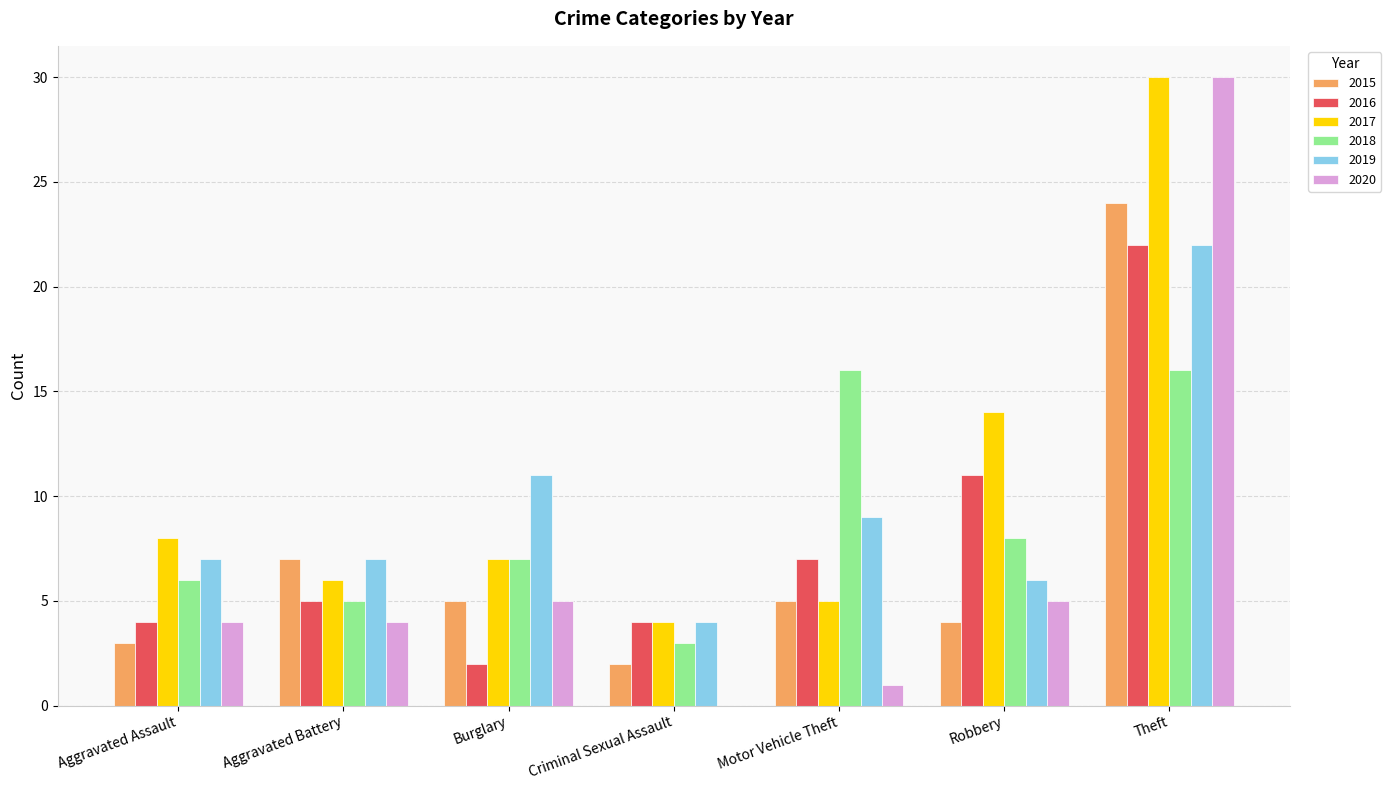

Reading left to right, extract all data points from this chart.

2015: Aggravated Assault=3	Aggravated Battery=7	Burglary=5	Criminal Sexual Assault=2	Motor Vehicle Theft=5	Robbery=4	Theft=24
2016: Aggravated Assault=4	Aggravated Battery=5	Burglary=2	Criminal Sexual Assault=4	Motor Vehicle Theft=7	Robbery=11	Theft=22
2017: Aggravated Assault=8	Aggravated Battery=6	Burglary=7	Criminal Sexual Assault=4	Motor Vehicle Theft=5	Robbery=14	Theft=30
2018: Aggravated Assault=6	Aggravated Battery=5	Burglary=7	Criminal Sexual Assault=3	Motor Vehicle Theft=16	Robbery=8	Theft=16
2019: Aggravated Assault=7	Aggravated Battery=7	Burglary=11	Criminal Sexual Assault=4	Motor Vehicle Theft=9	Robbery=6	Theft=22
2020: Aggravated Assault=4	Aggravated Battery=4	Burglary=5	Criminal Sexual Assault=0	Motor Vehicle Theft=1	Robbery=5	Theft=30